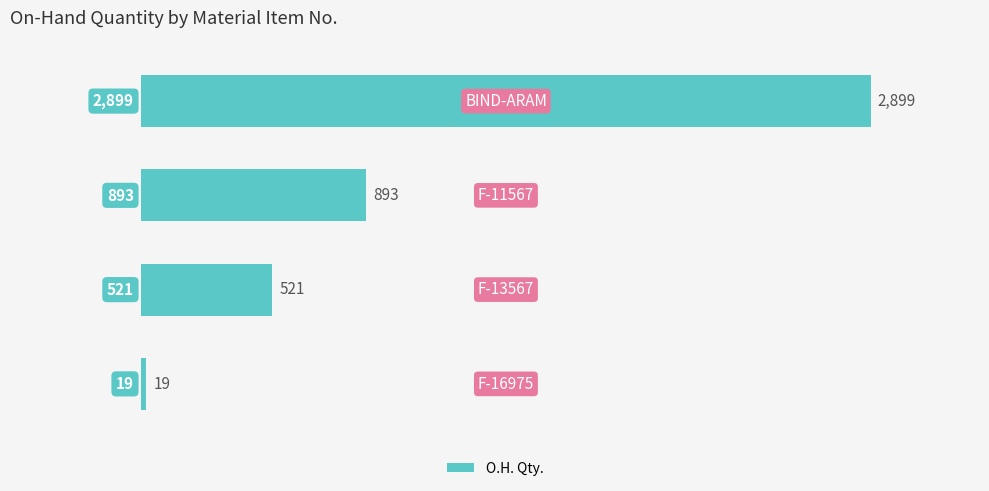

What is the difference between the maximum and minimum values?

2880